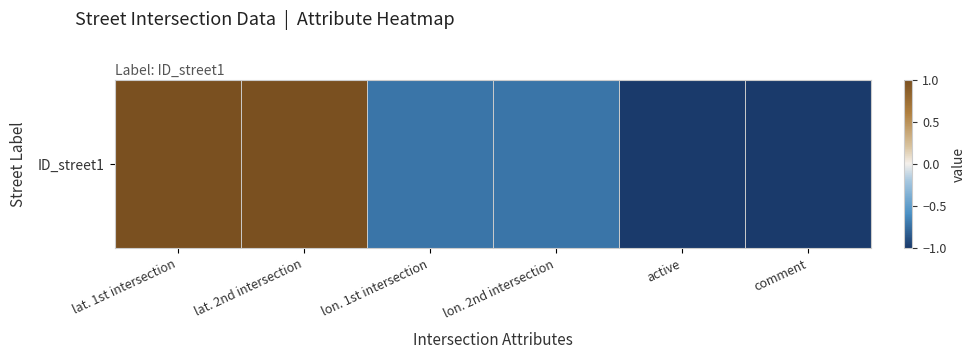

Reading left to right, what are all the values shown in this chart?

1.0	1.0	-0.7	-0.7	-1.0	-1.0